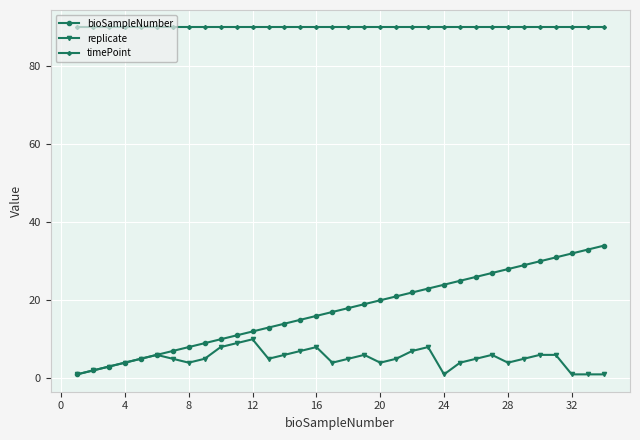

True or false: timePoint and replicate cross at least once.

False